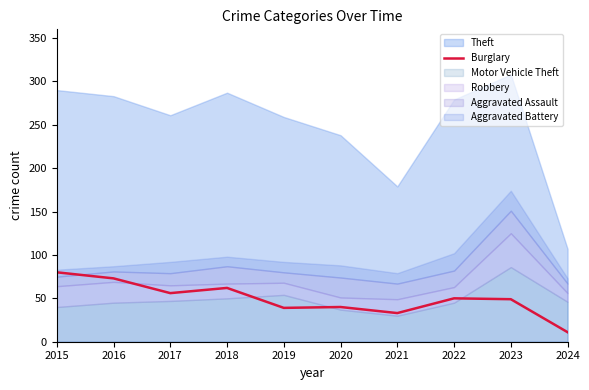

Which category has the lowest value across all series?

2024